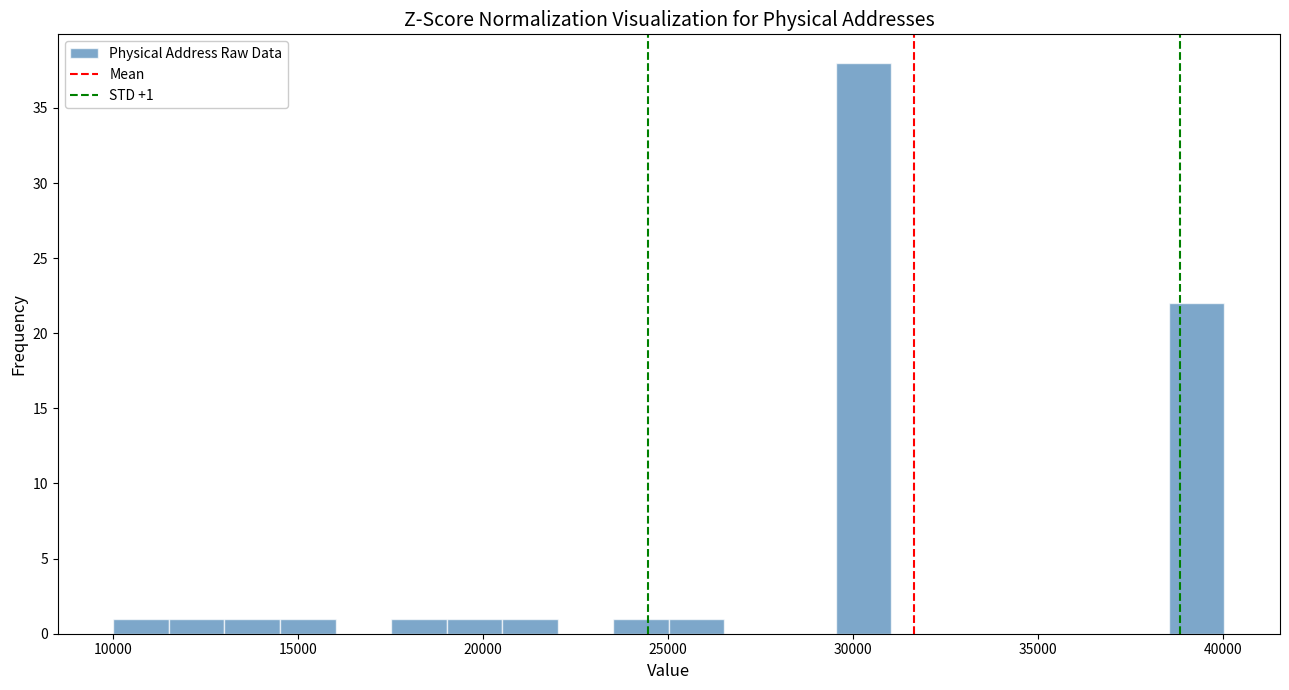

Read against the x-axis, roughly where is the centre of the tallest bar?

30500